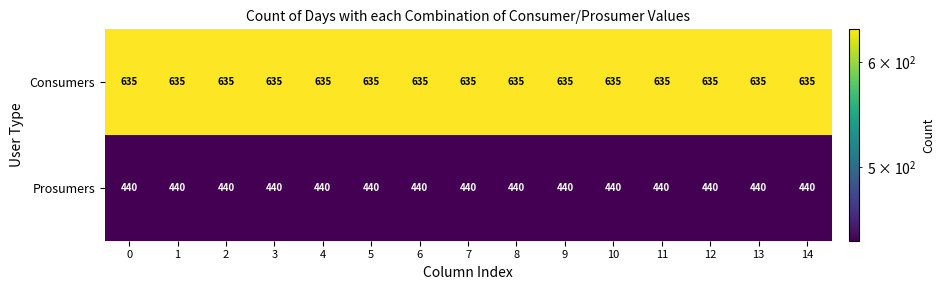

True or false: Prosumers has a value of 440 at 13.

True